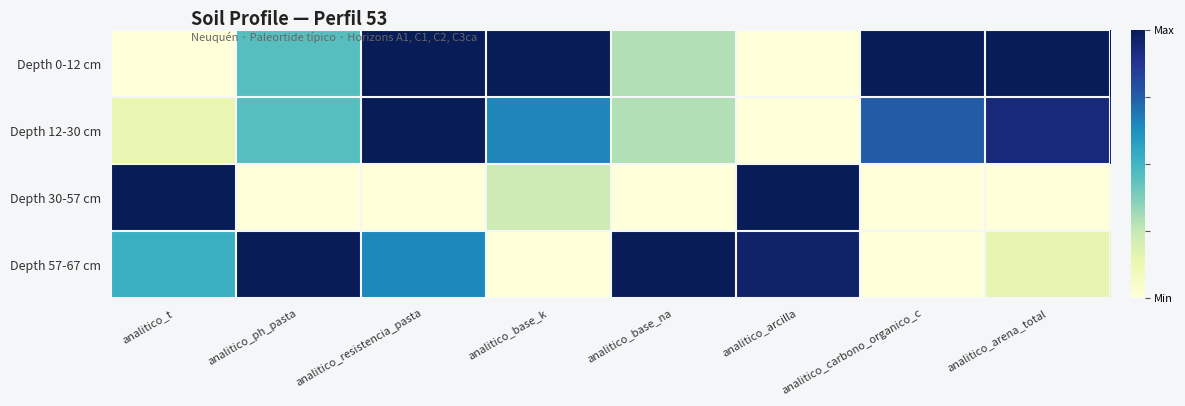

At how many categories does at least one series exceed 0?

8